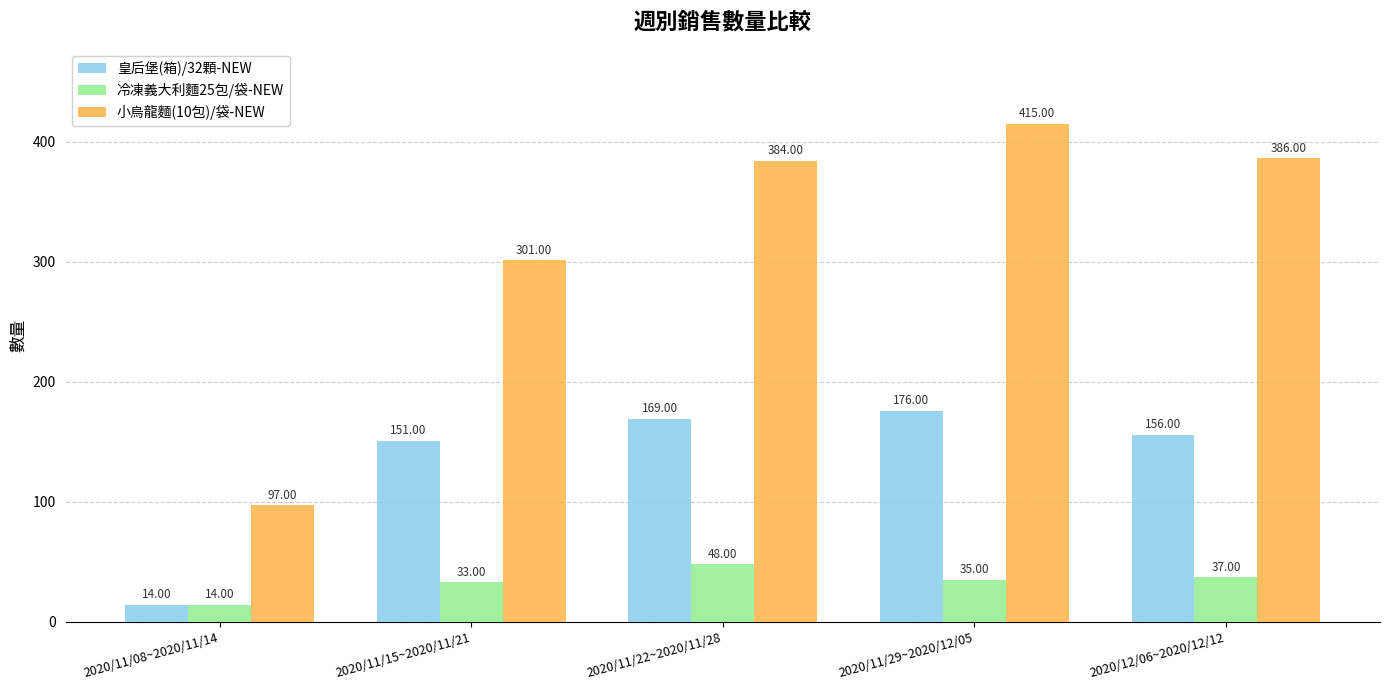

At which label does 冷凍義大利麵25包/袋-NEW reach its minimum?

2020/11/08~2020/11/14